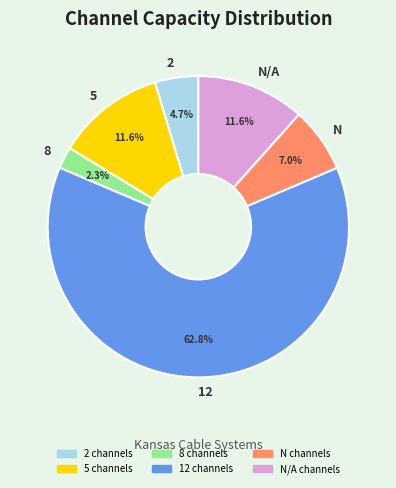

Is there a majority slice in this chart?

Yes